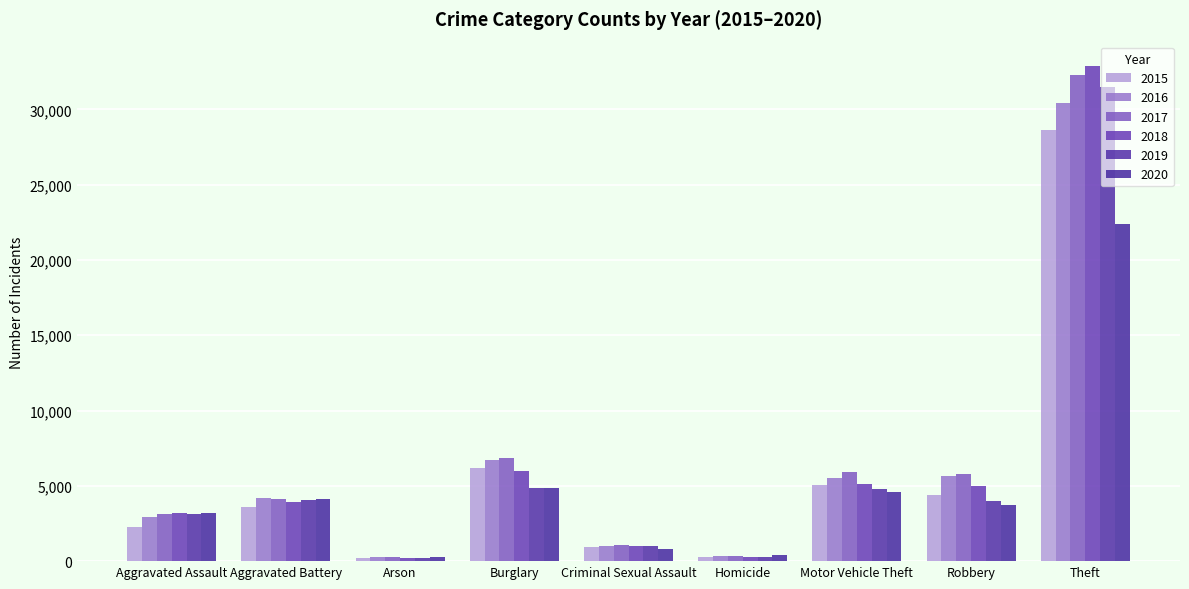

Count the number of categories in the chart.

9